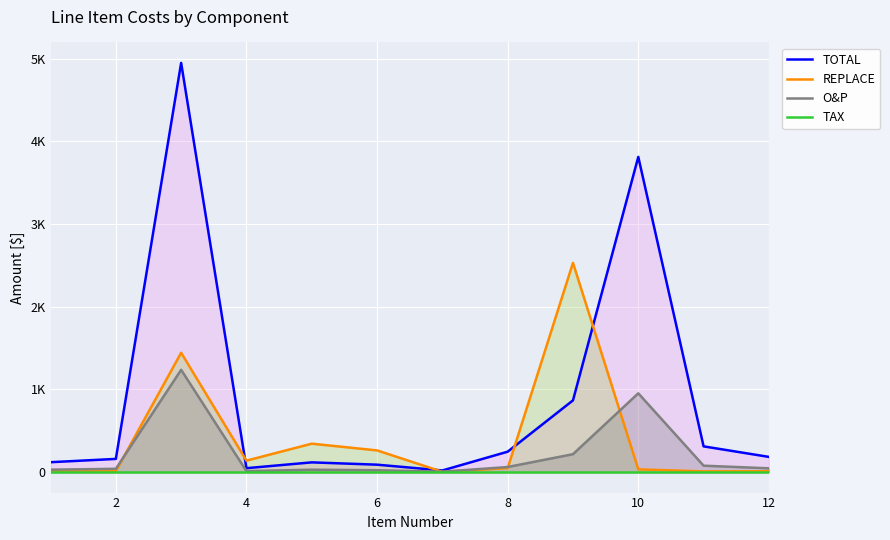

What is the greatest value displayed?

4947.7